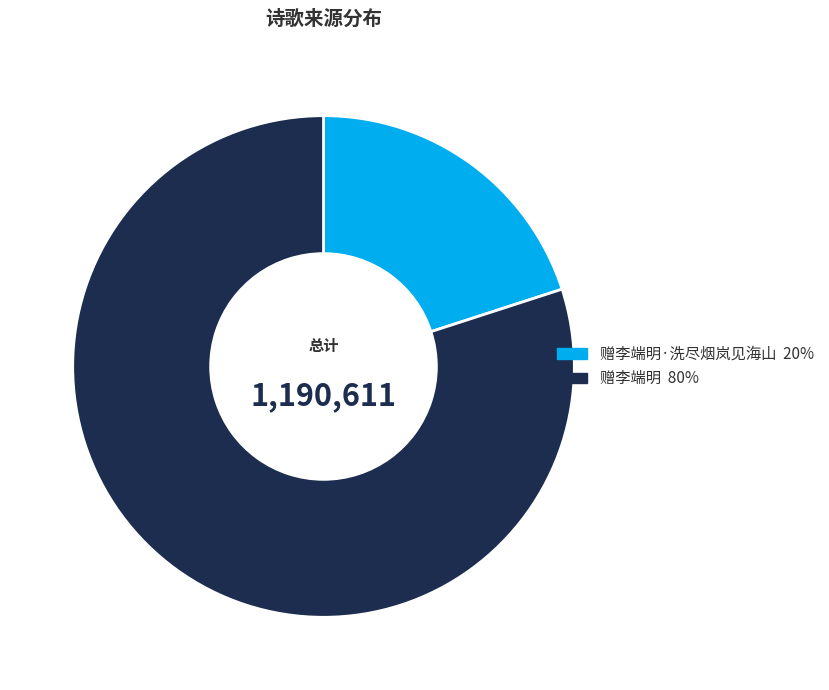

Is there any slice that represents more than half of the pie?

Yes